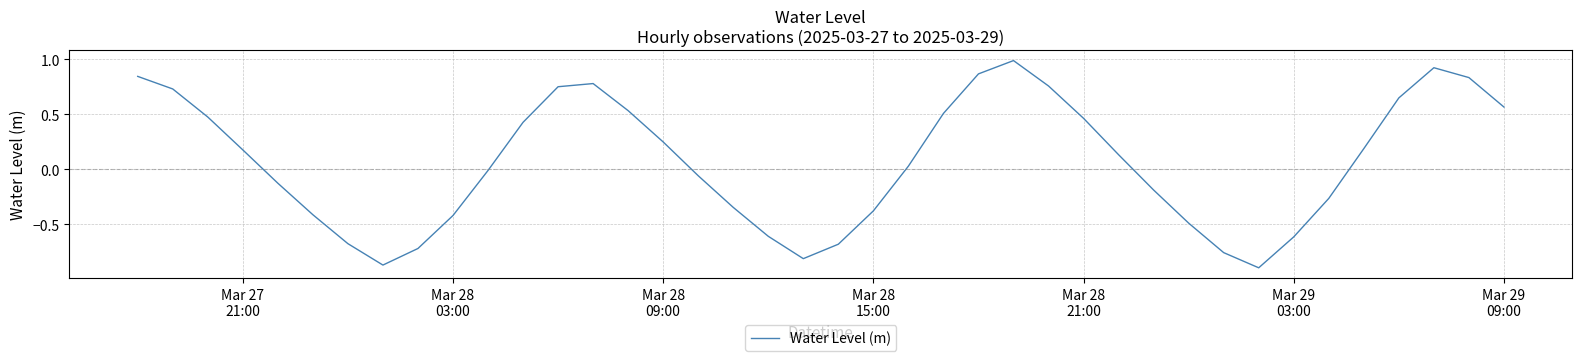

What is the greatest value displayed?

1.0